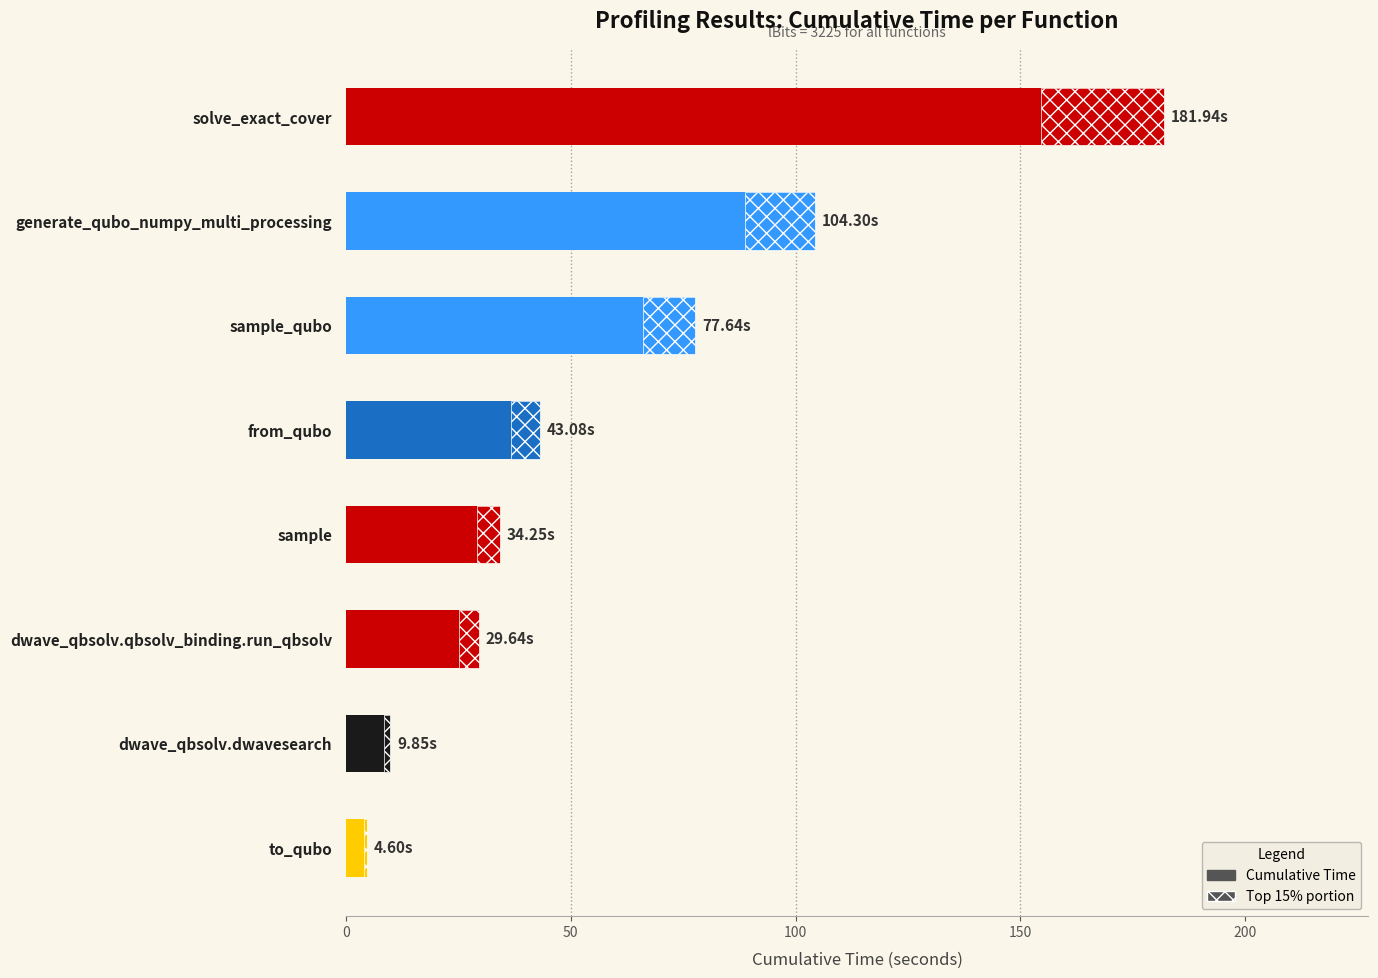

The value at to_qubo is 6.6. True or false?

False